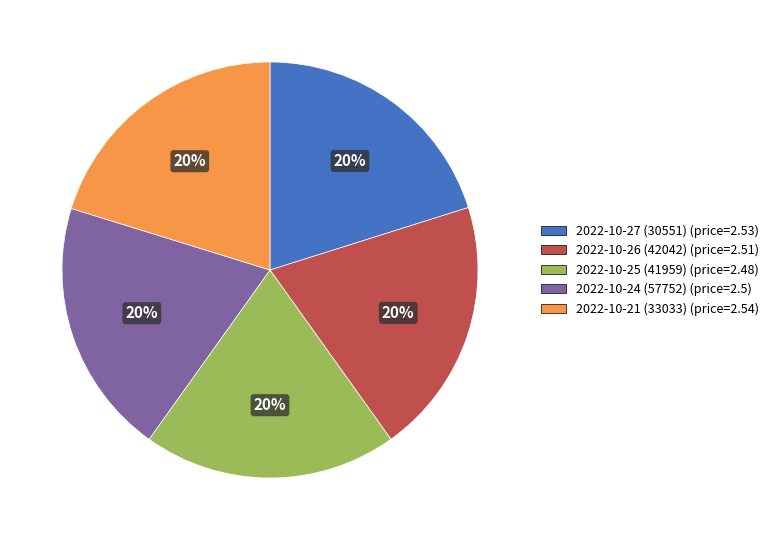

Approximately how many times larger is the value at 2022-10-21 (33033) (price=2.54) compared to 2022-10-24 (57752) (price=2.5)?

1.0